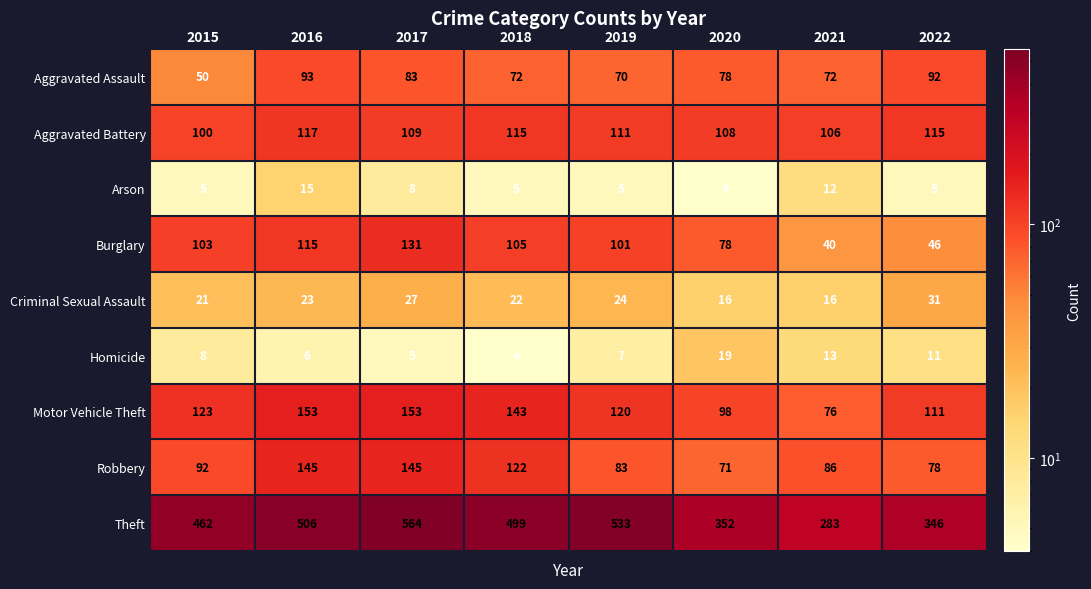

At how many categories does at least one series exceed 507?

2